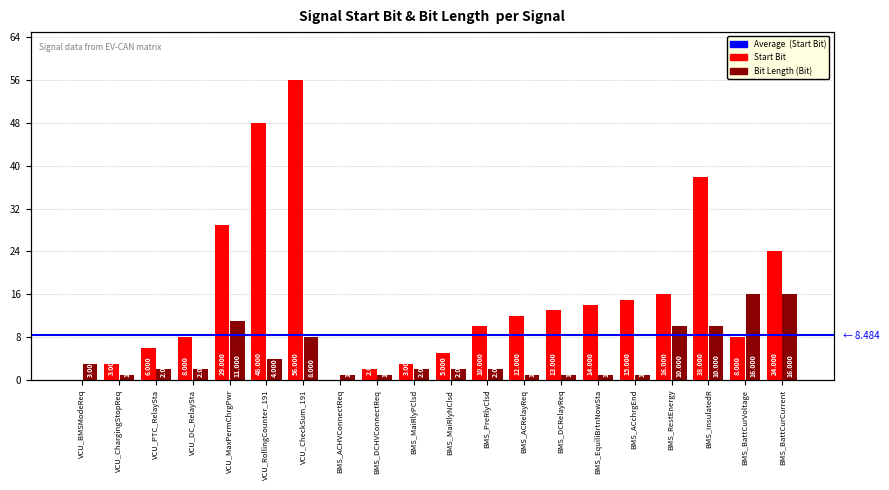

Which series has the widest spread of values?

start_bit